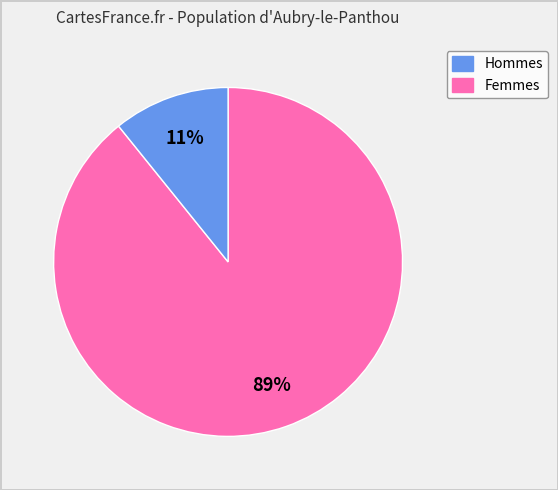

Does any single category account for the majority?

Yes